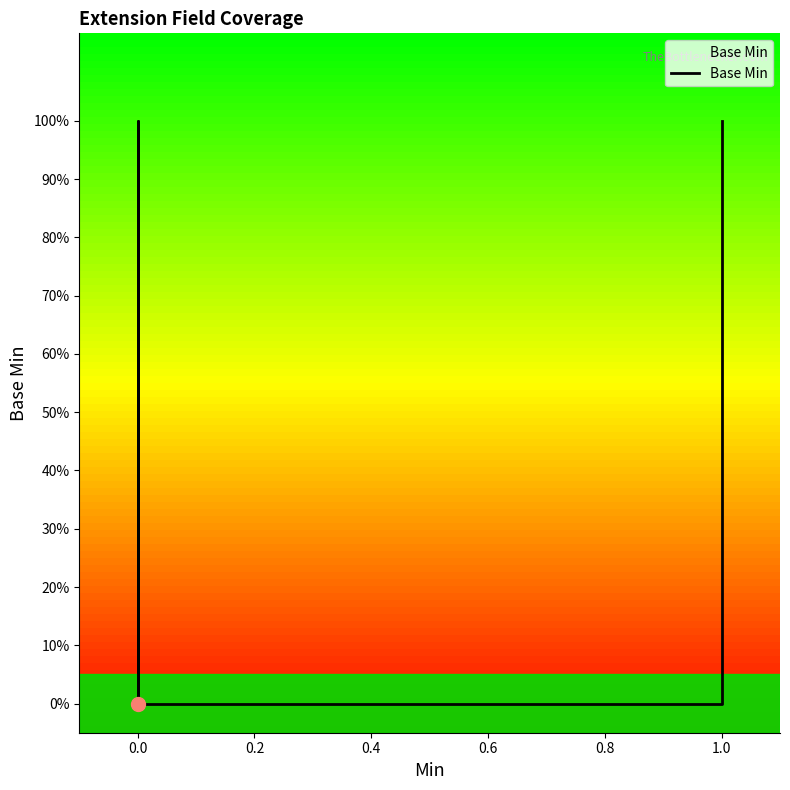

Is it true that the value at 0.0 is 0?

True